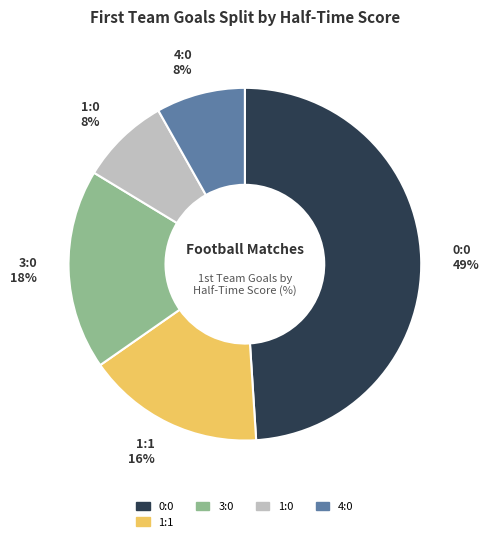

Is it true that 3:0 18% is 18% of the pie?

True